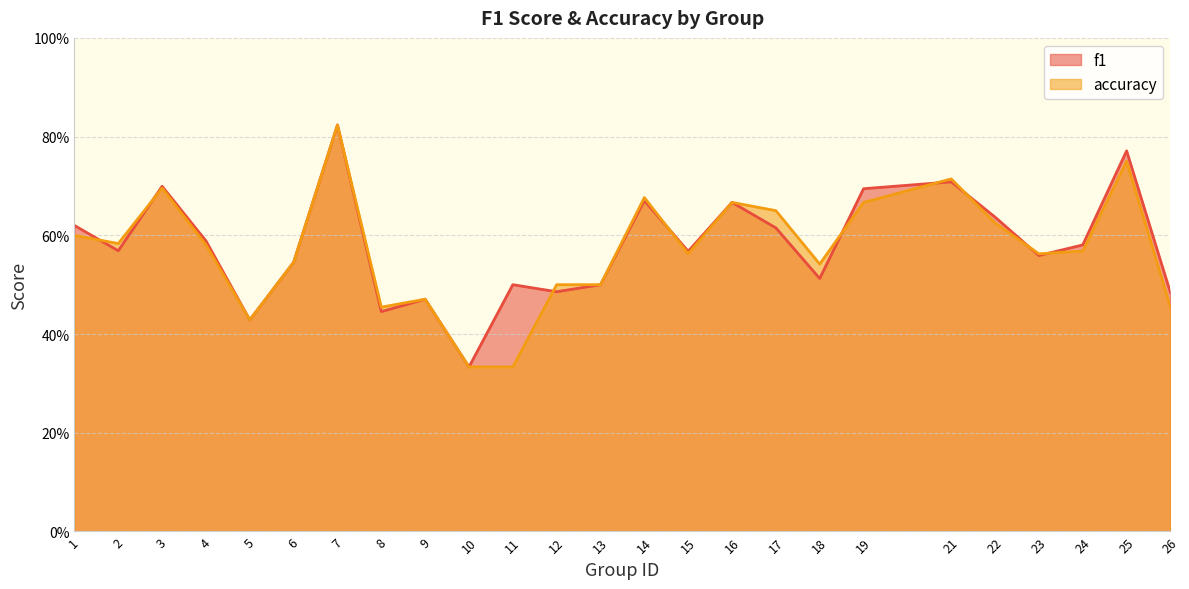

How many interior local valleys does the accuracy series have?

6